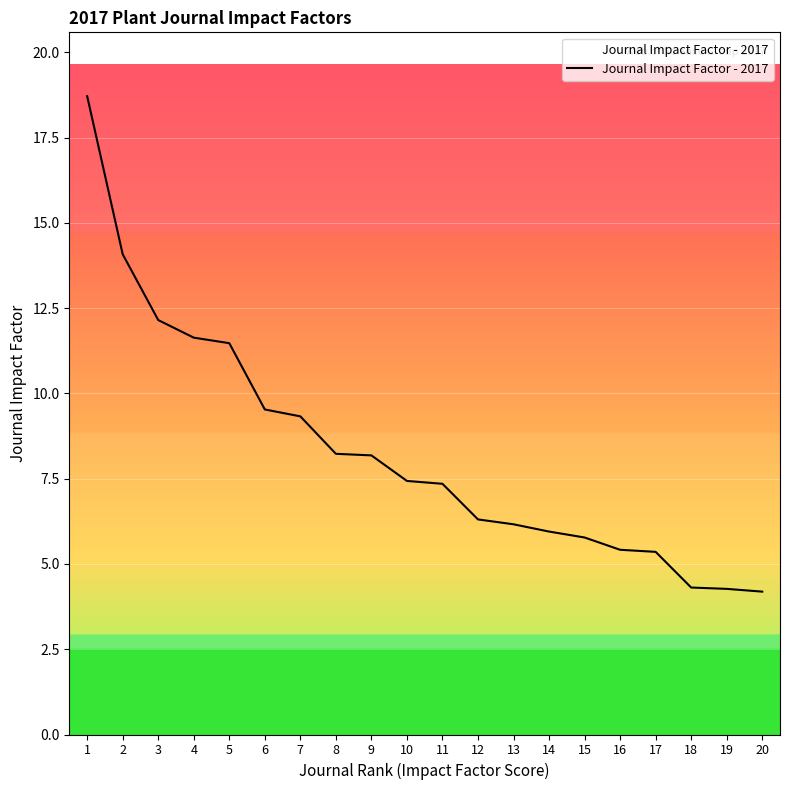

What is the difference between the values at 20 and 12?

2.1